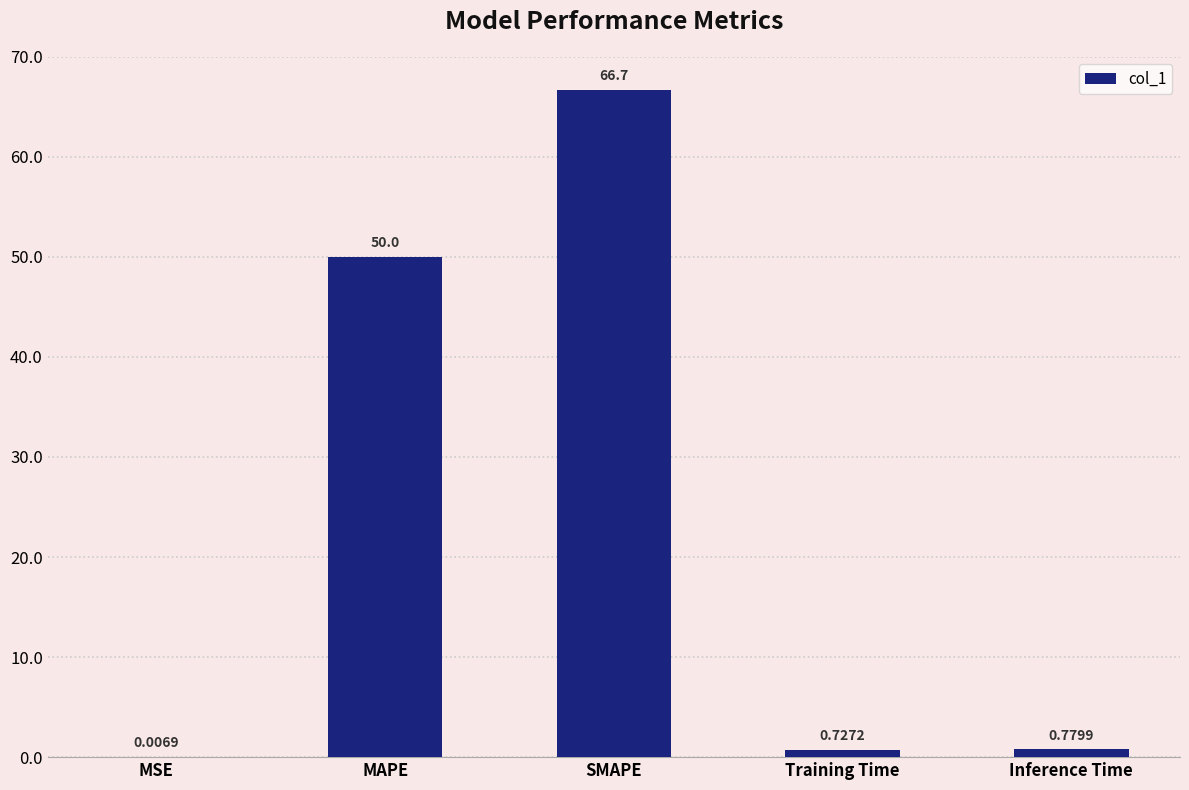

True or false: the data shows 50.0 at MAPE.

True